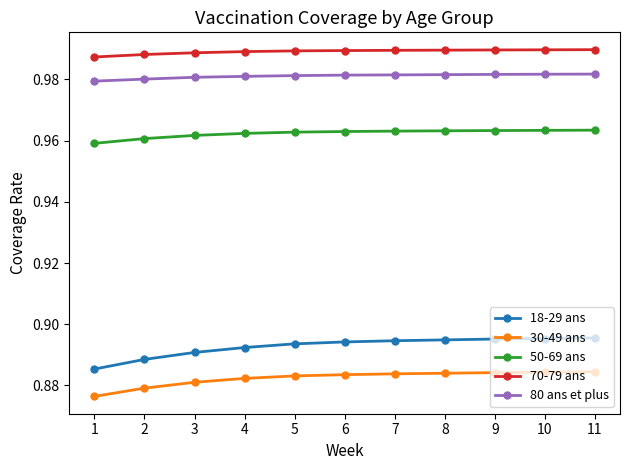

At how many categories does at least one series exceed 0?

11